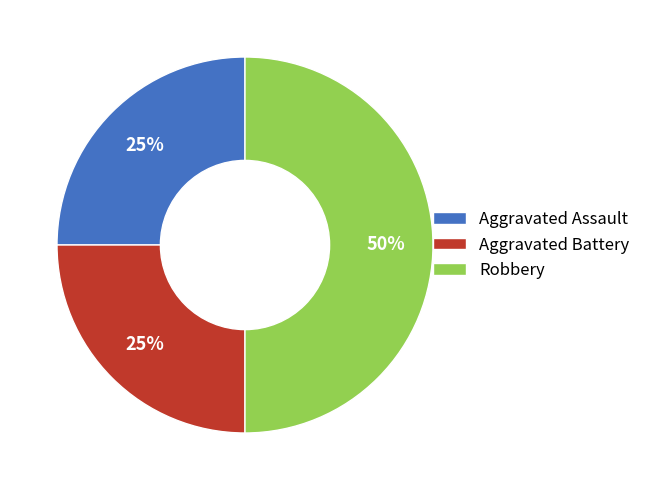

To the nearest percent, what is the combined percentage of Aggravated Assault and Aggravated Battery?

50%